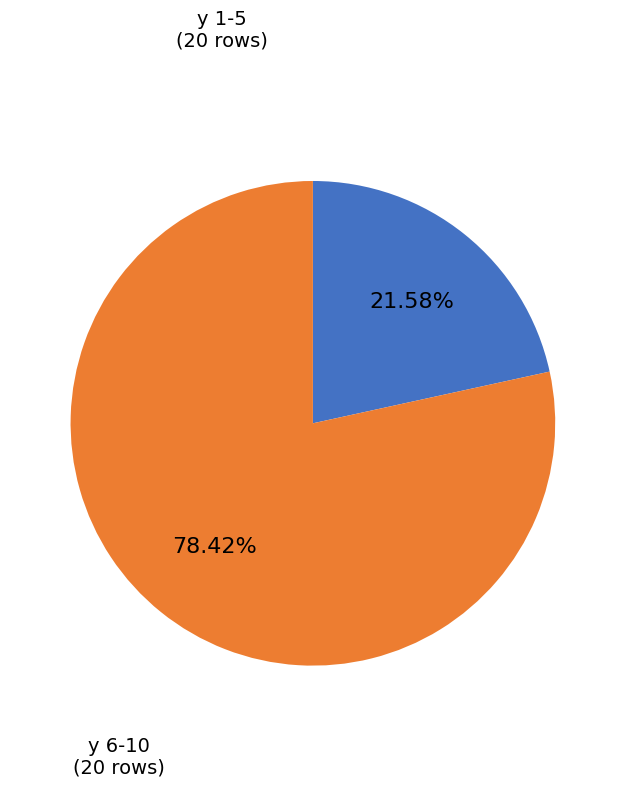

Which category has the smallest portion of the pie?

y 1-5